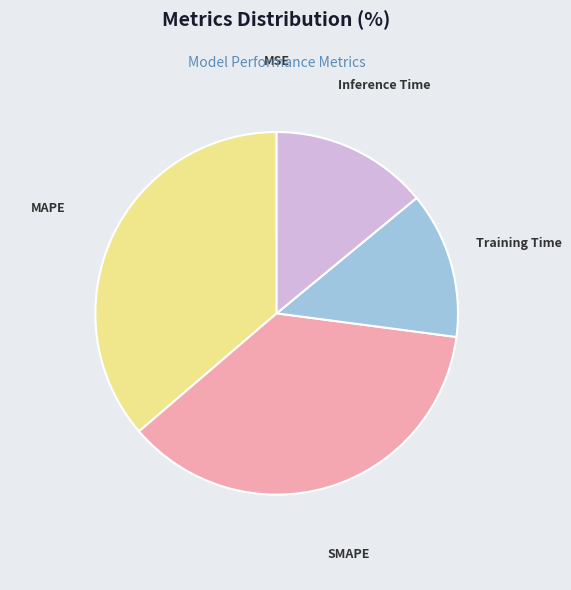

Is there a majority slice in this chart?

No